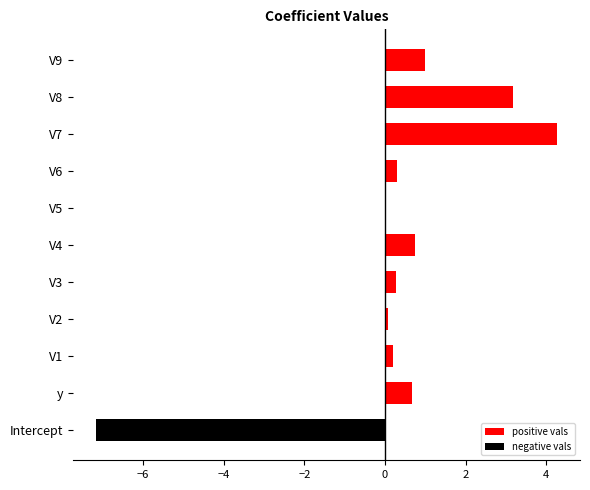

What value does the data have at y?

0.7